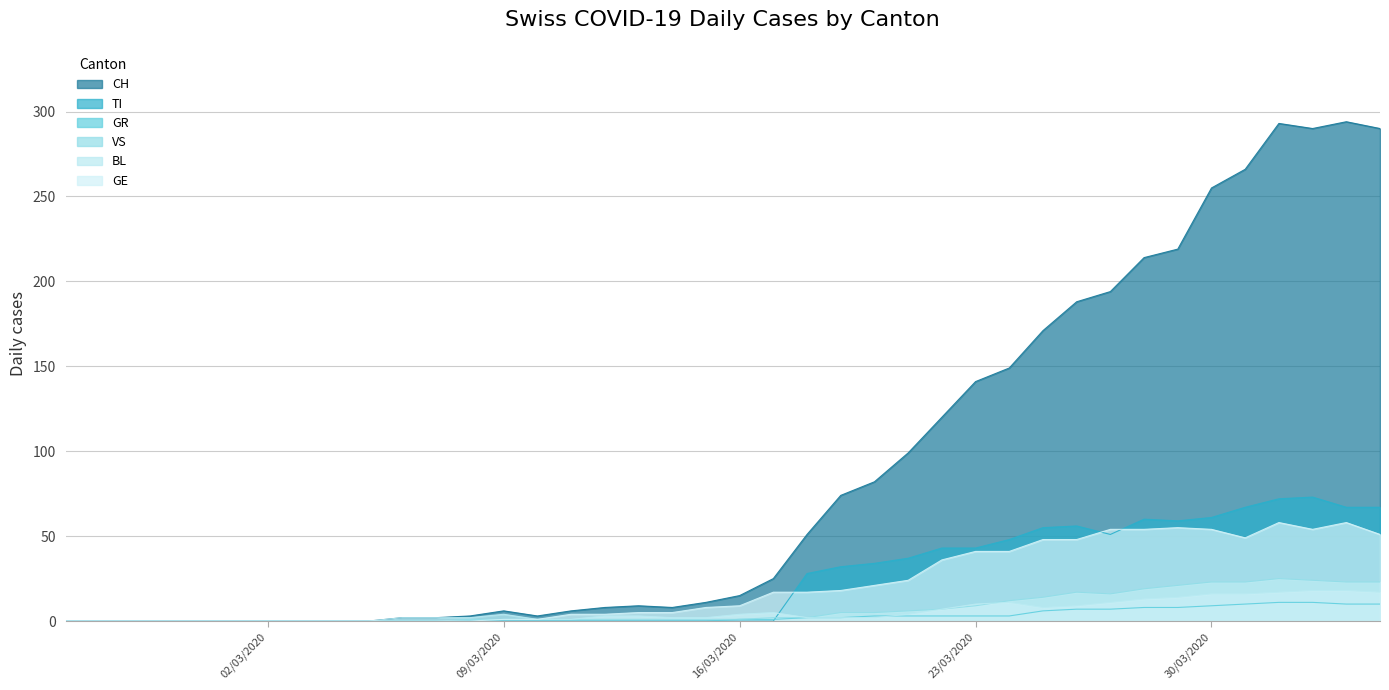

Which series has the largest range (max minus min)?

CH